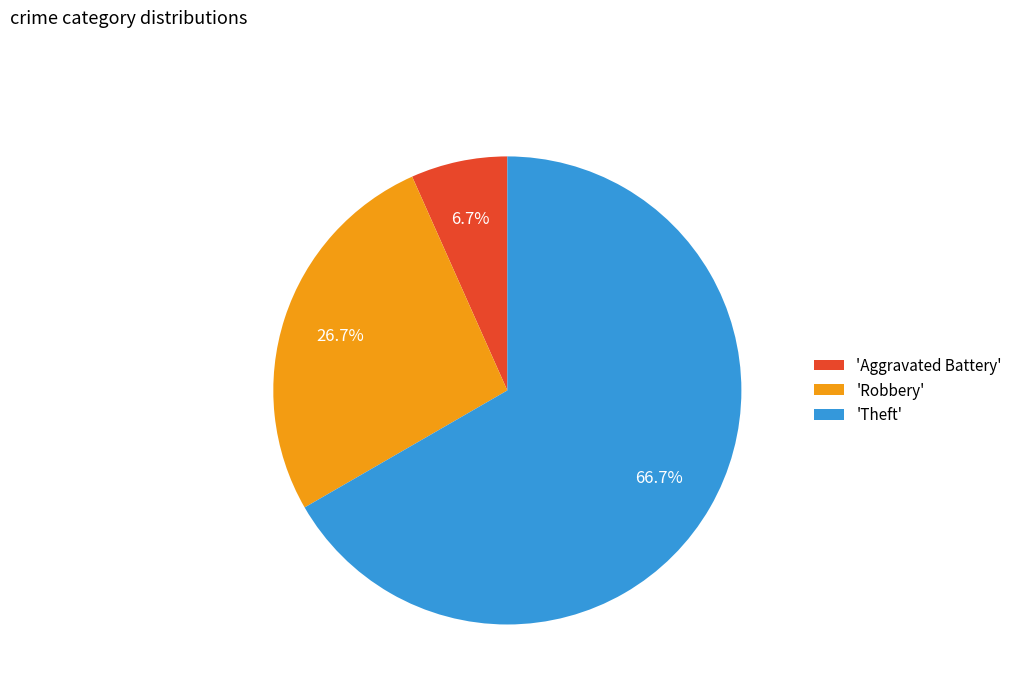

To the nearest percent, what is the average slice percentage?

33%